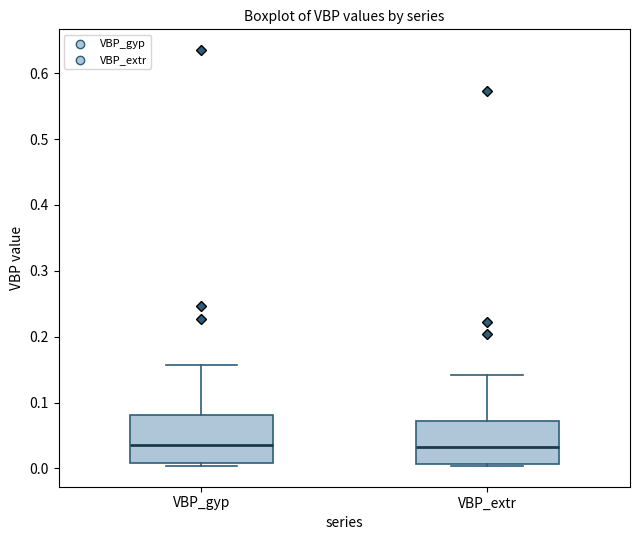

Reading left to right, read every box against the y-axis: the position of its median line, the range the box covers, and the ends of its whiskers. The values are not printed on the chart, so give them approximately, as read against the axis.

VBP_gyp: median 0.04, box 0.01 to 0.08, whiskers 0.00 to 0.16
VBP_extr: median 0.03, box 0.01 to 0.07, whiskers 0.00 to 0.14